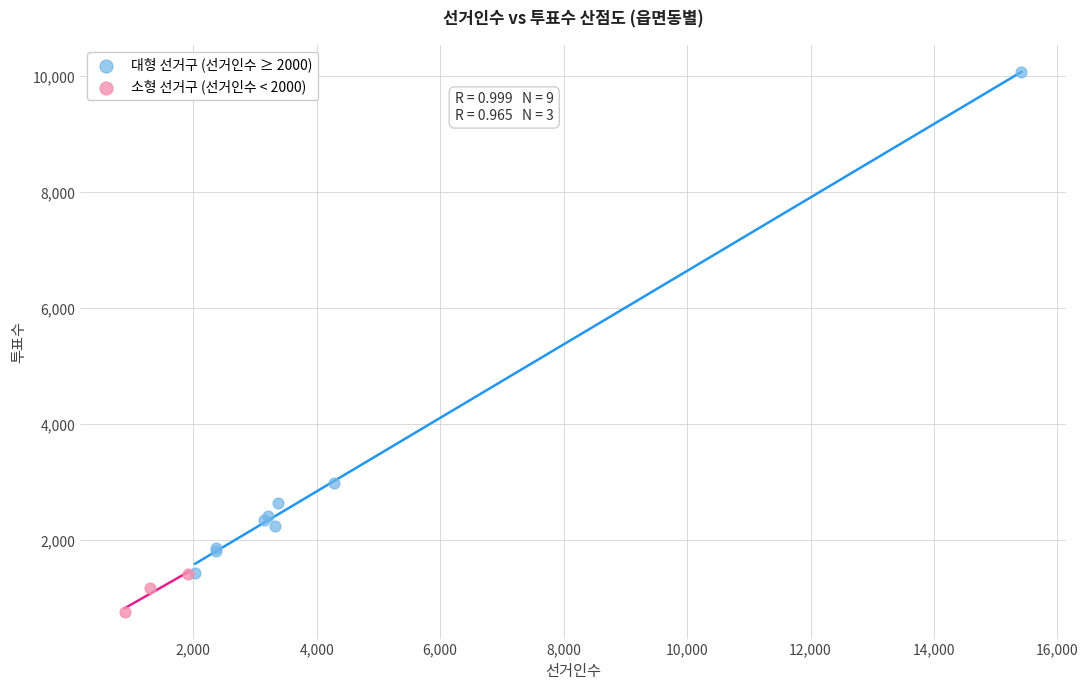

Which series contains the highest Y value?

대형 선거구 (선거인수 ≥ 2000)